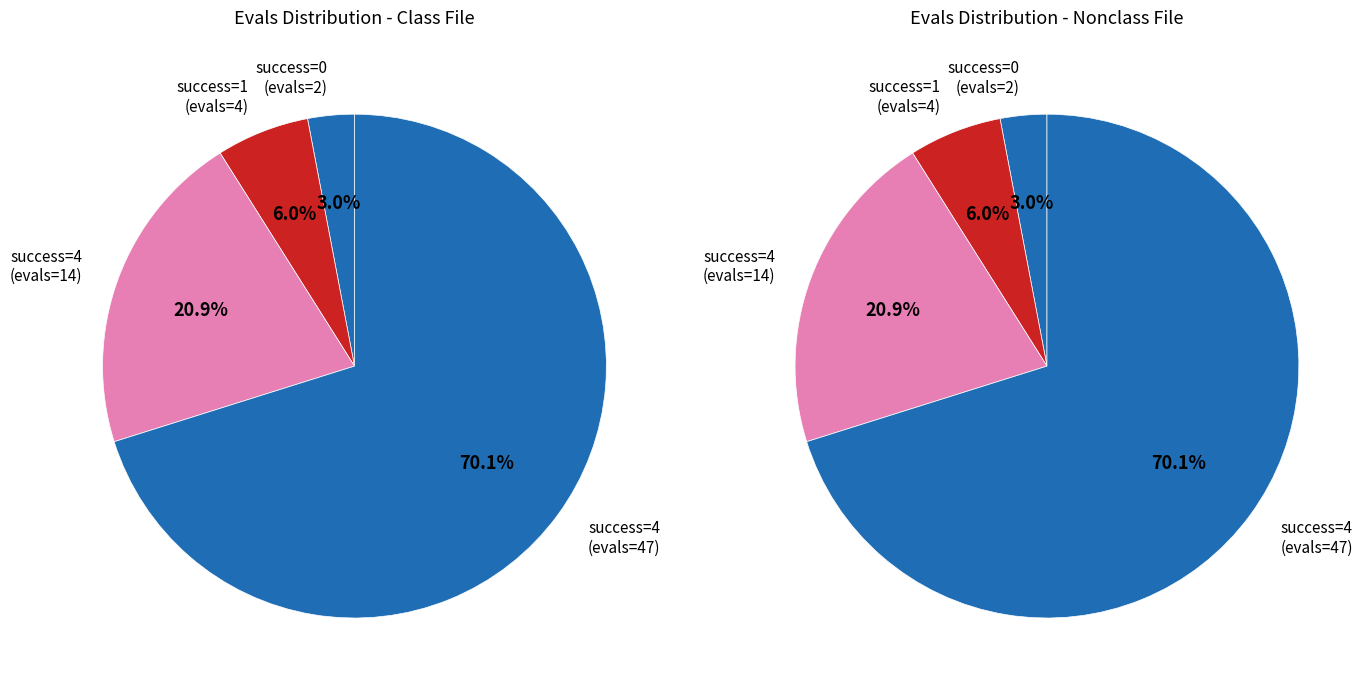

To the nearest percent, what is the difference between the largest and smallest slice percentages?

67%